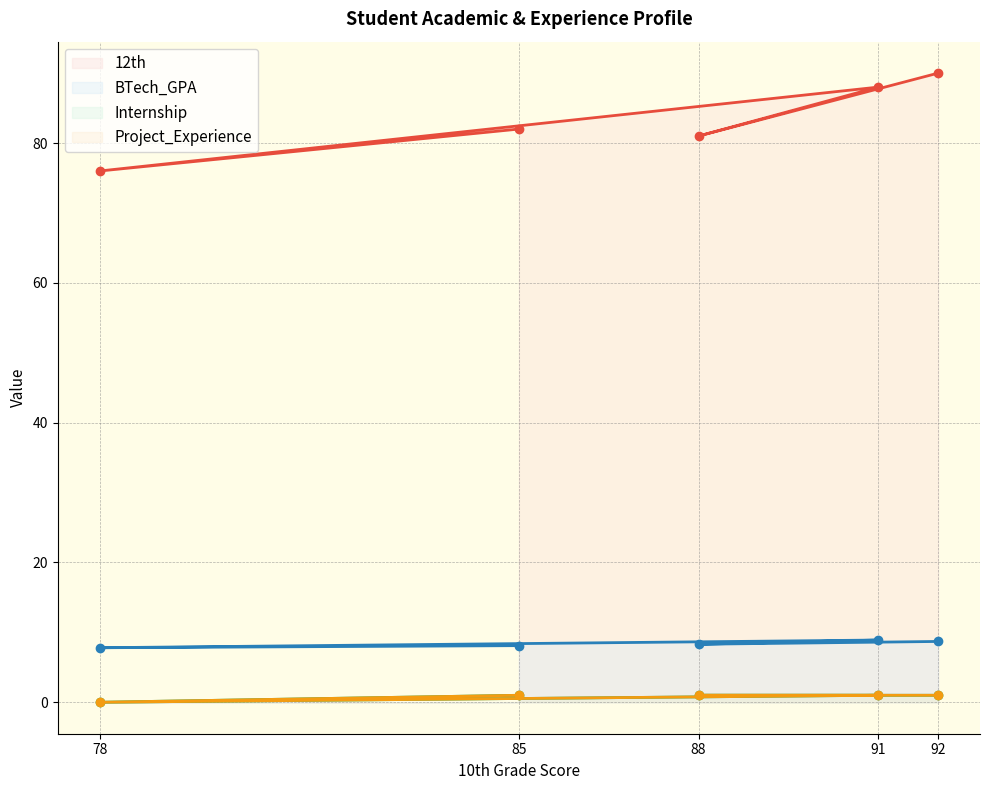

At which label is 12th closest to 83?

85